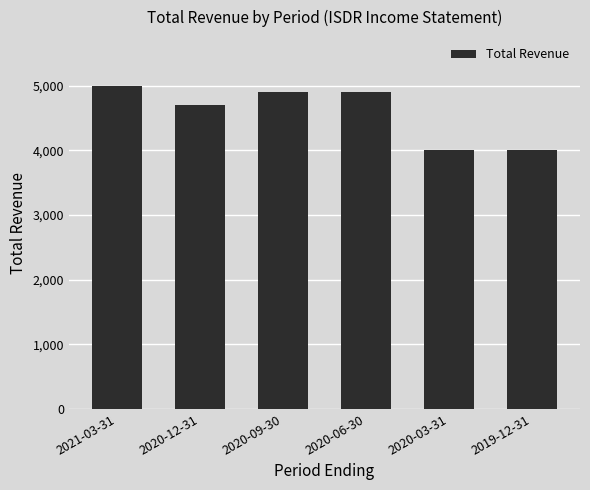

The value at 2020-12-31 is 4700. True or false?

True